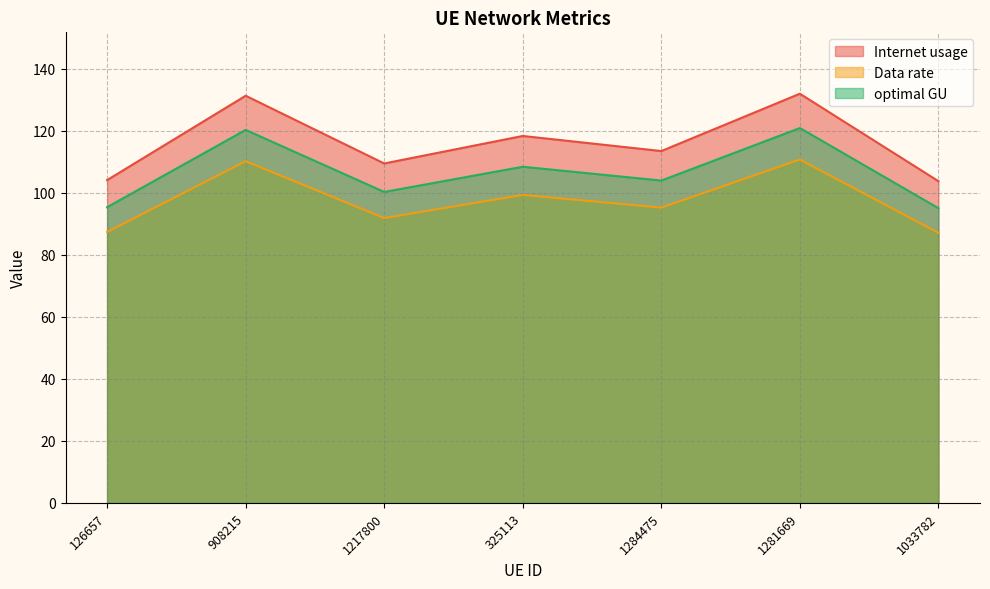

What is the sum of all optimal GU values?

744.2